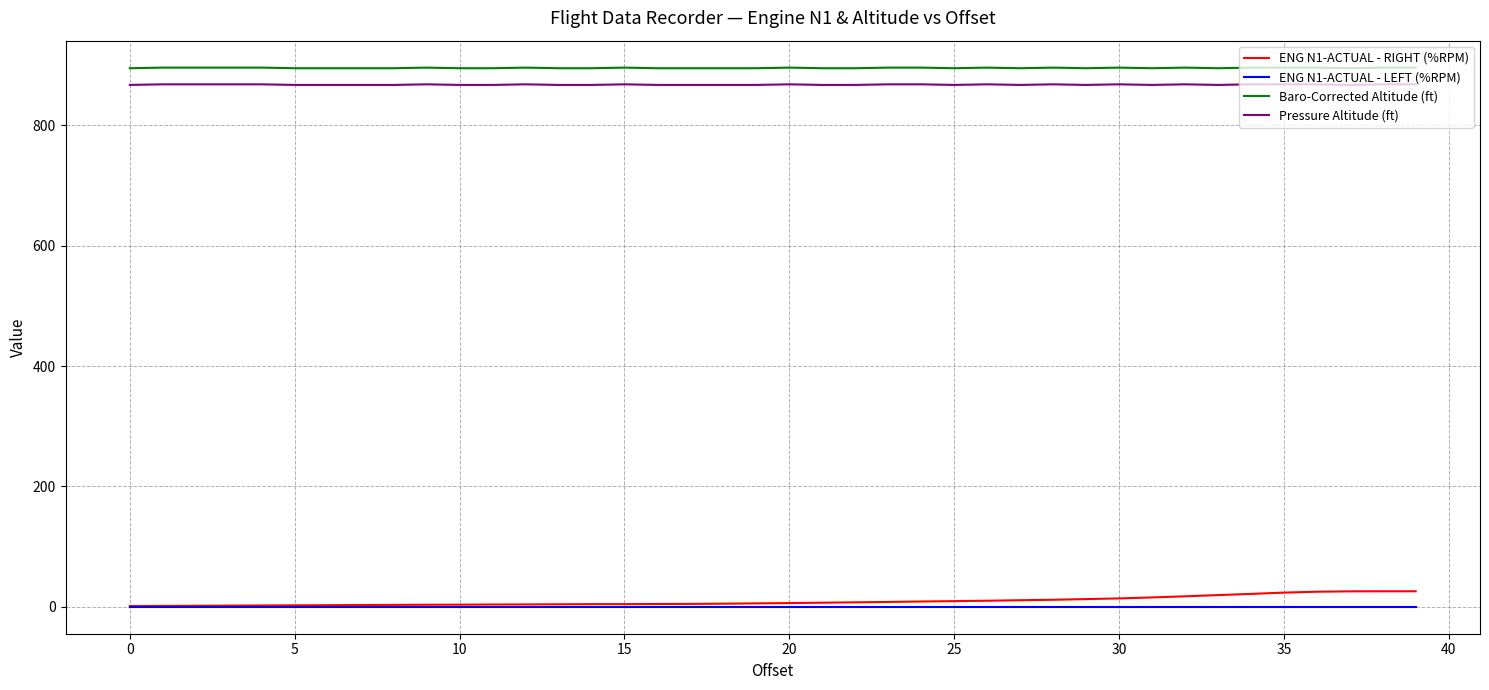

What are all the series names shown in the legend?

ENG N1-ACTUAL - RIGHT (%RPM), ENG N1-ACTUAL - LEFT (%RPM), Baro-Corrected Altitude (ft), Pressure Altitude (ft)